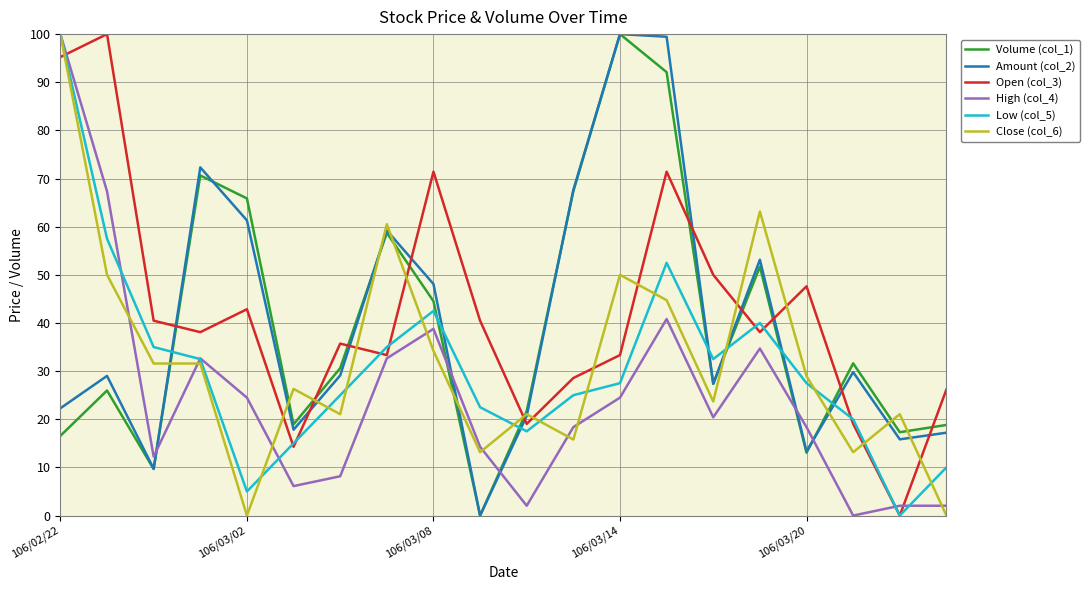

True or false: Open (col_3) has more than 1 points higher than both neighbors.

True